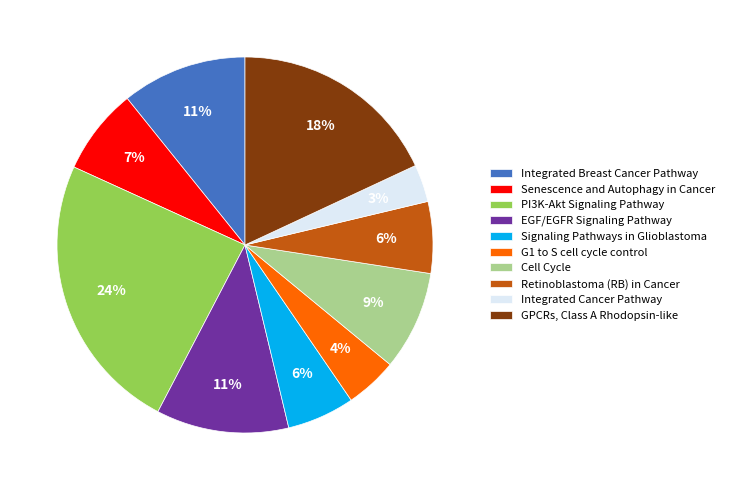

To the nearest percent, what is the combined percentage of Integrated Breast Cancer Pathway and G1 to S cell cycle control?

15%